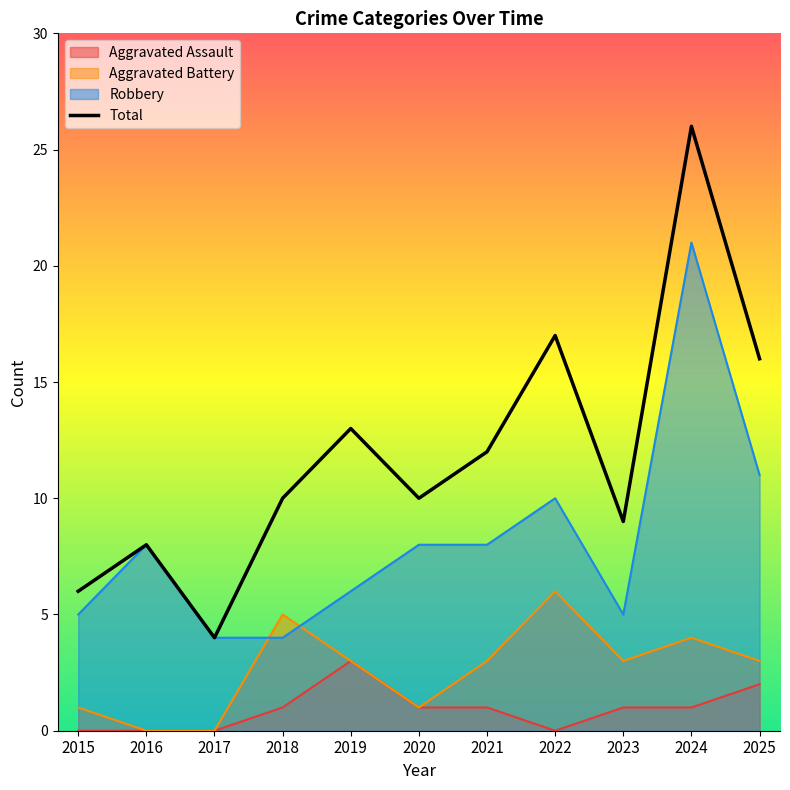

List the labels in order of value, largest first.

2024, 2022, 2025, 2019, 2021, 2018, 2020, 2023, 2016, 2015, 2017